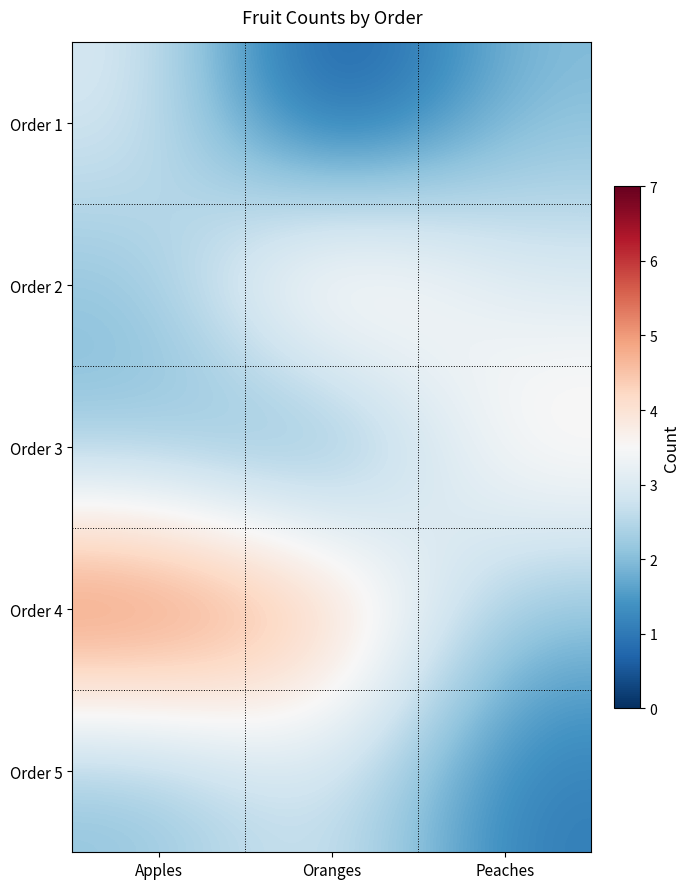

Count the number of categories in the chart.

3